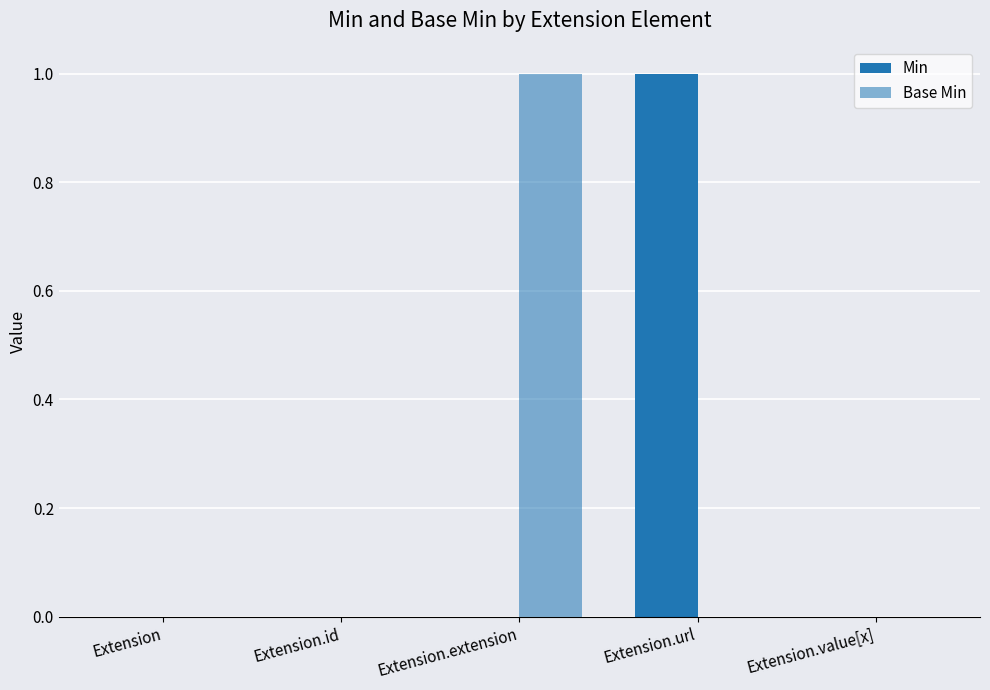

How many groups of bars are there?

5